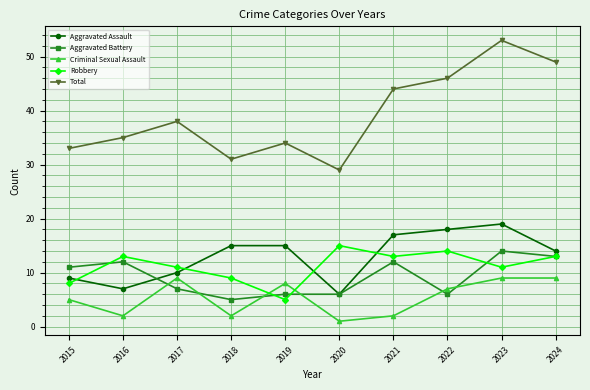

At which category is the sum across all series the highest?

2023